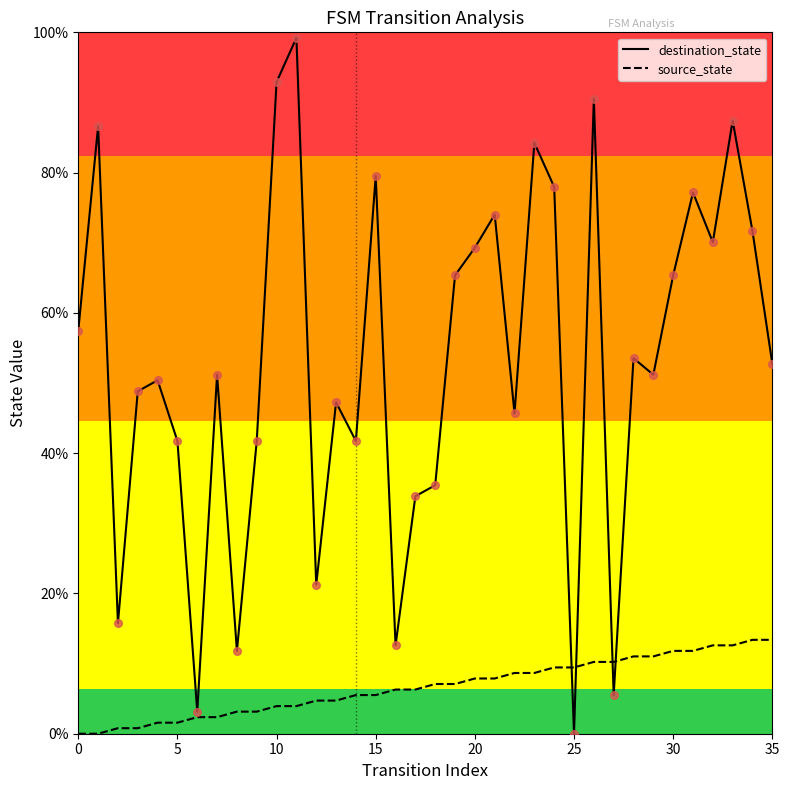

What are all the series names shown in the legend?

destination_state, source_state